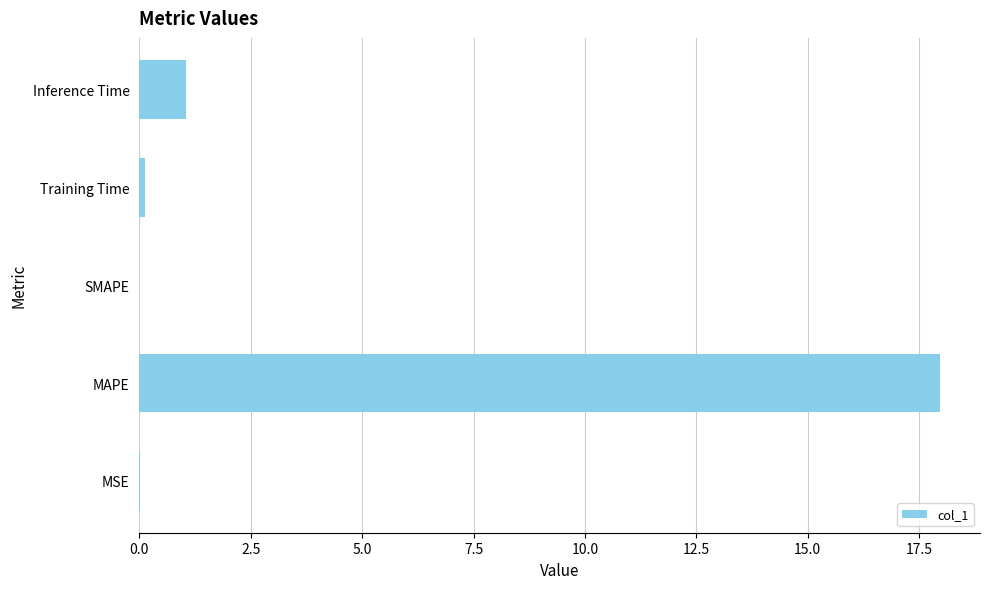

The chart shows a value of 0.0 at SMAPE. True or false?

True